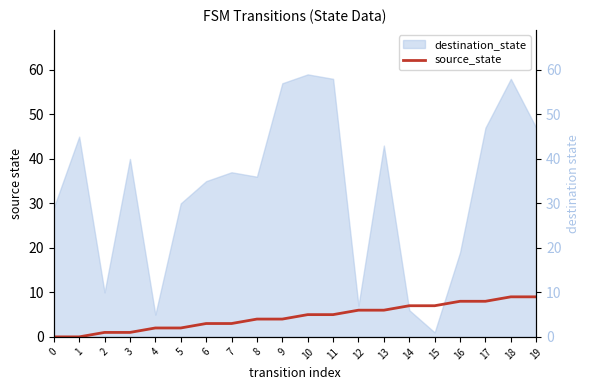

What is the value of the 11th point from the left?

5